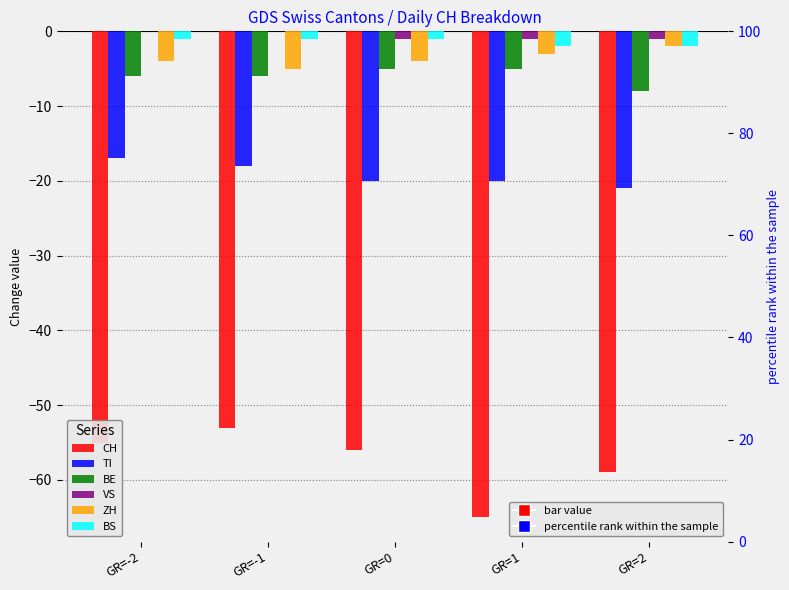

The value of BS at GR=-1 is -1. True or false?

True